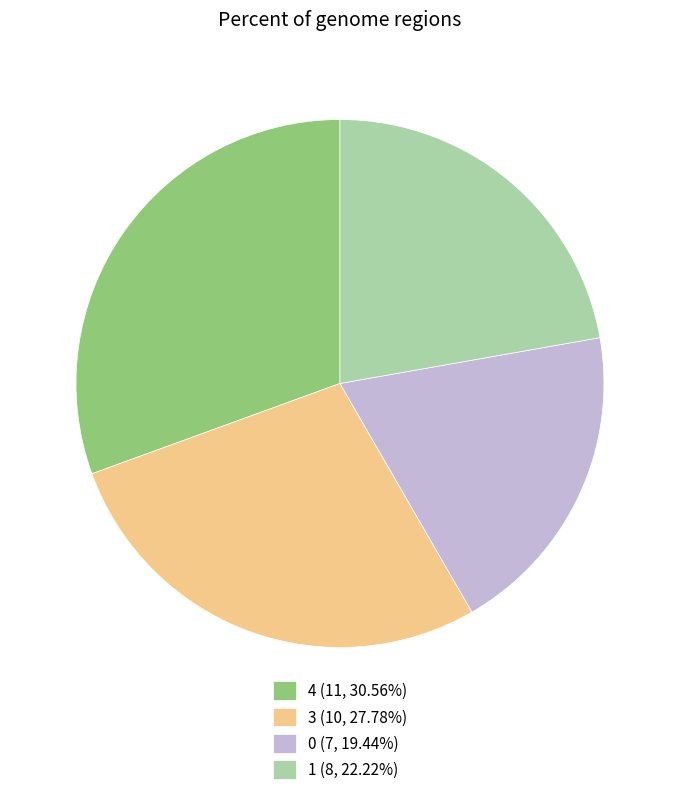

Combined, do 4 (11, 30.56%) and 3 (10, 27.78%) account for over 50%?

Yes